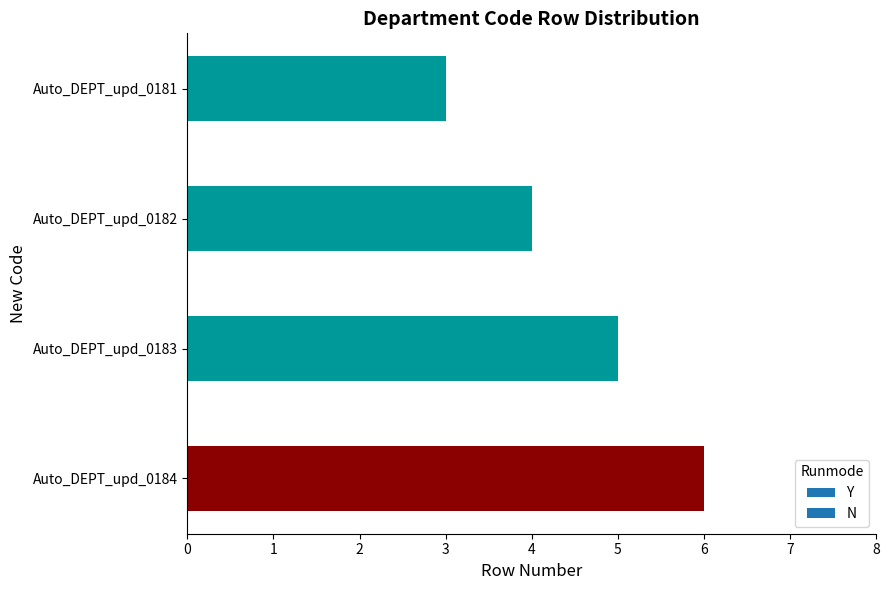

What is the difference between the maximum and minimum values?

3